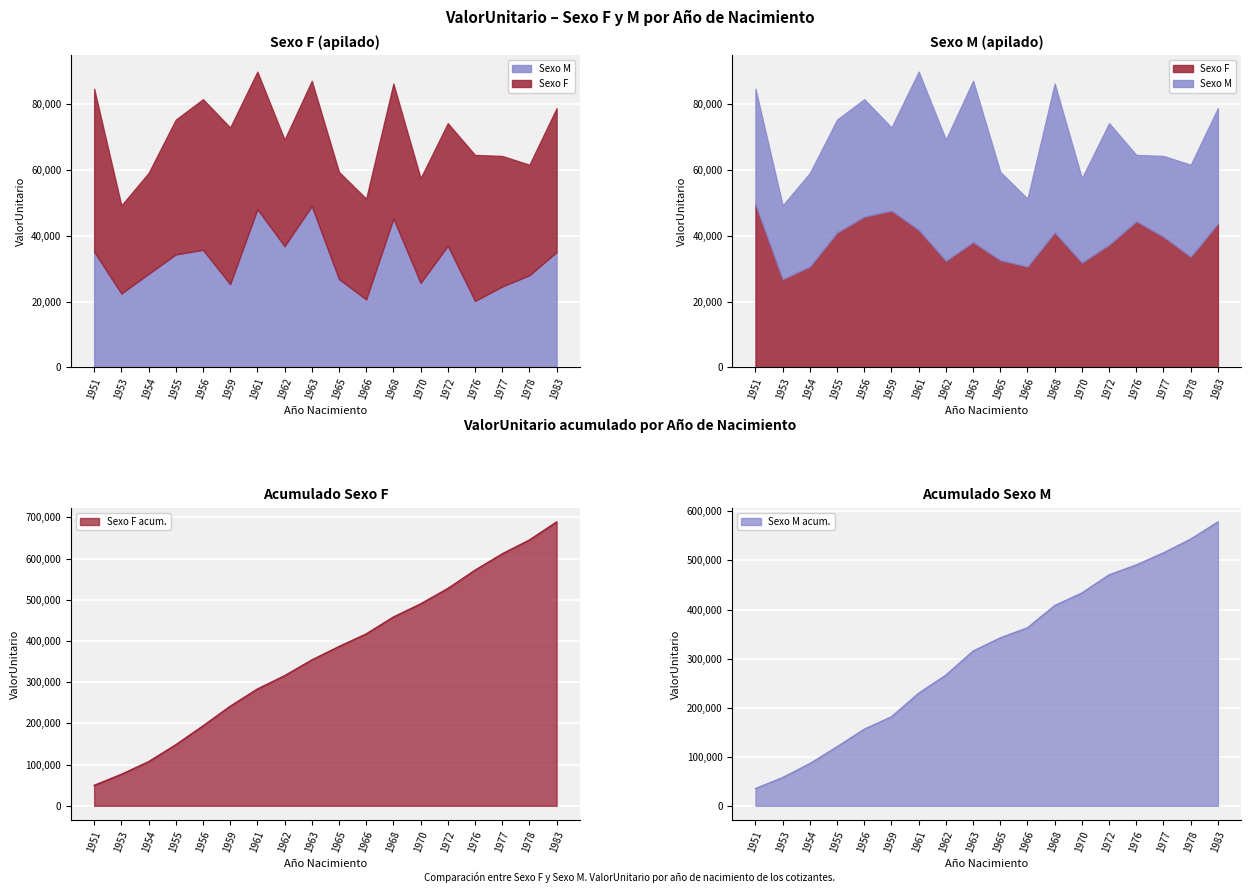

Is it true that ValorUnitario_F equals 62737.6 at 1963?

False